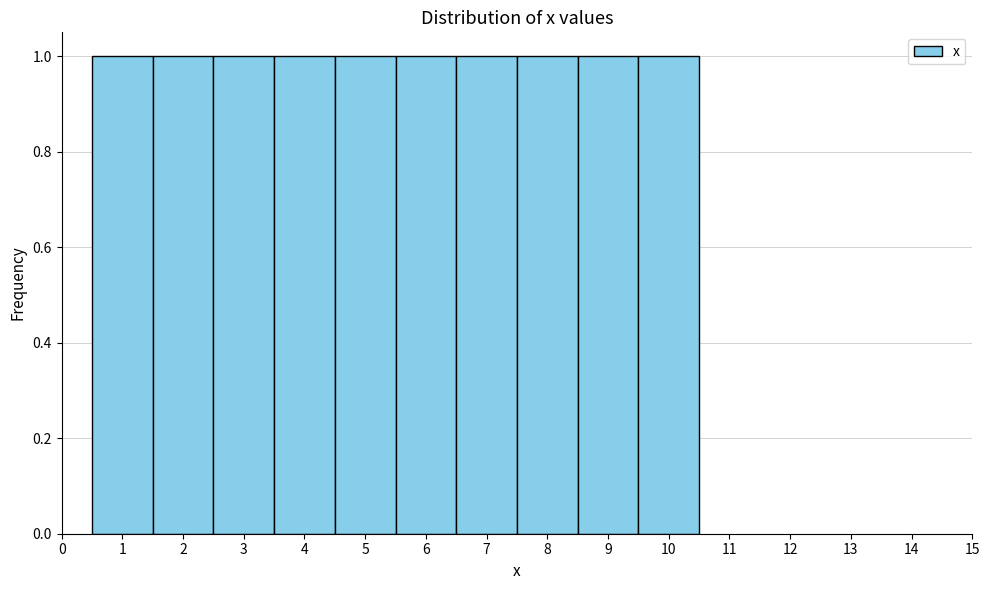

How tall is the bar that spans 6.5 to 7.5 on the x-axis? The values are not printed on the chart, so give them approximately, as read against the axis.

1